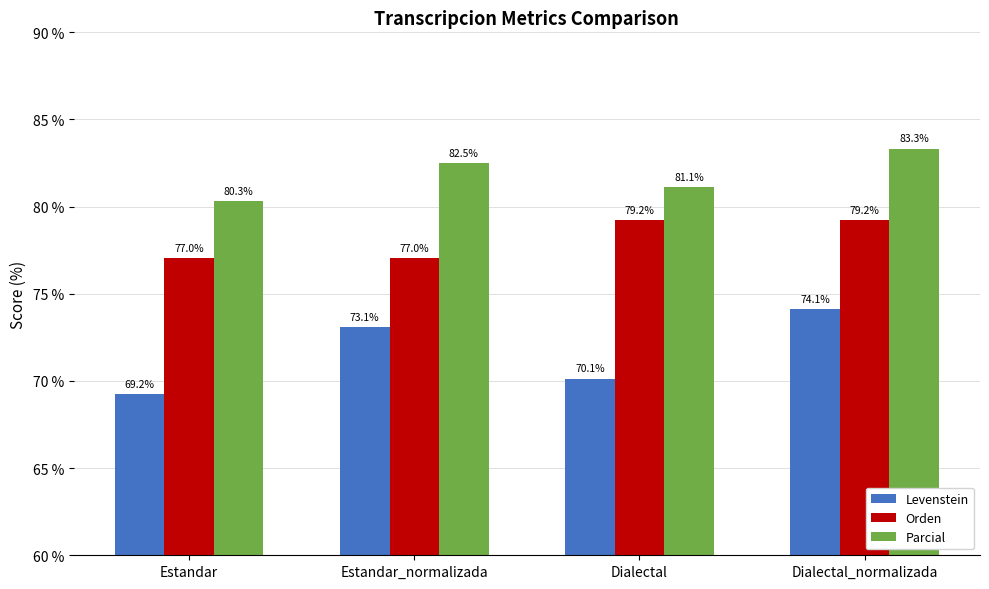

How many bars are there in each group?

3